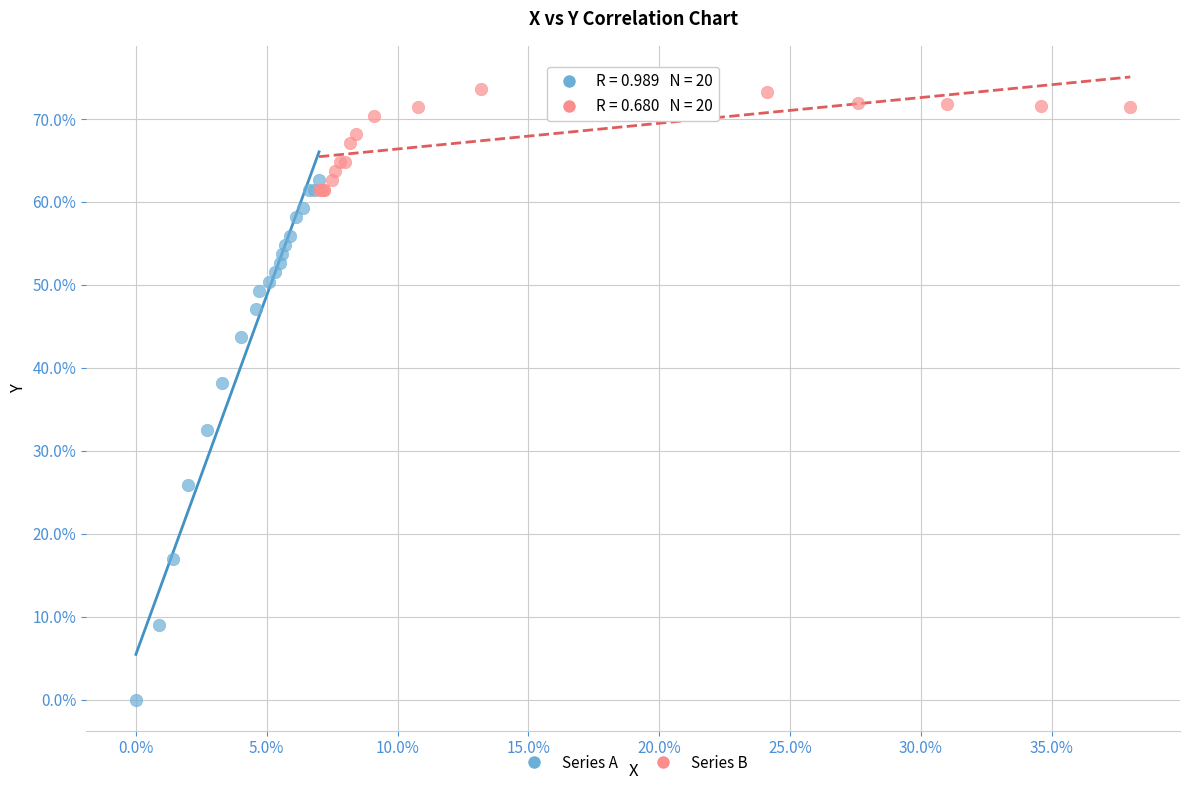

What are all the series names shown in the legend?

Series A, Series B